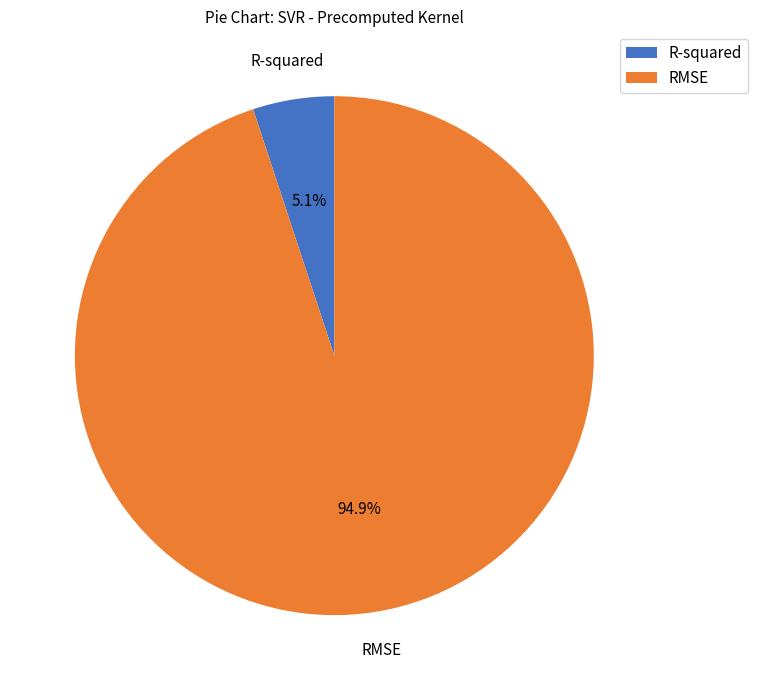

To the nearest percent, what is the average slice percentage?

50%